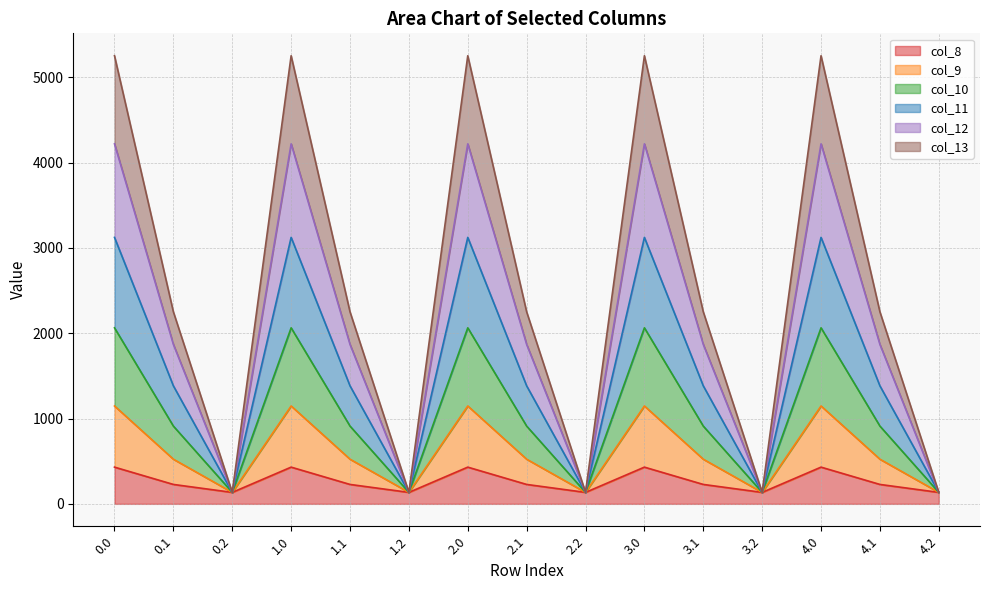

True or false: col_8 and col_13 intersect in this chart.

False